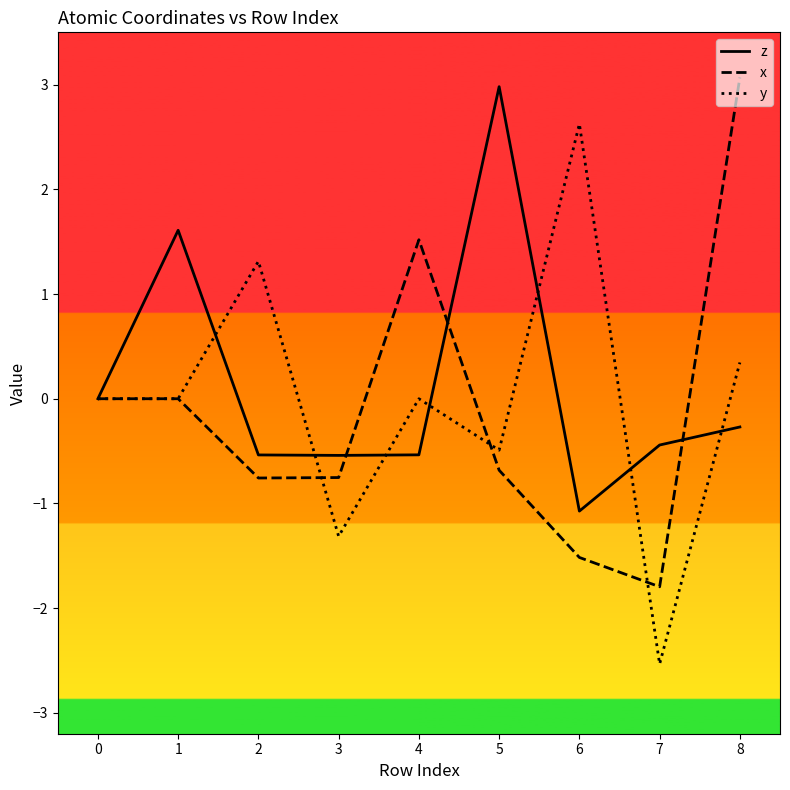

Is it true that z equals 1.6 at 1?

True